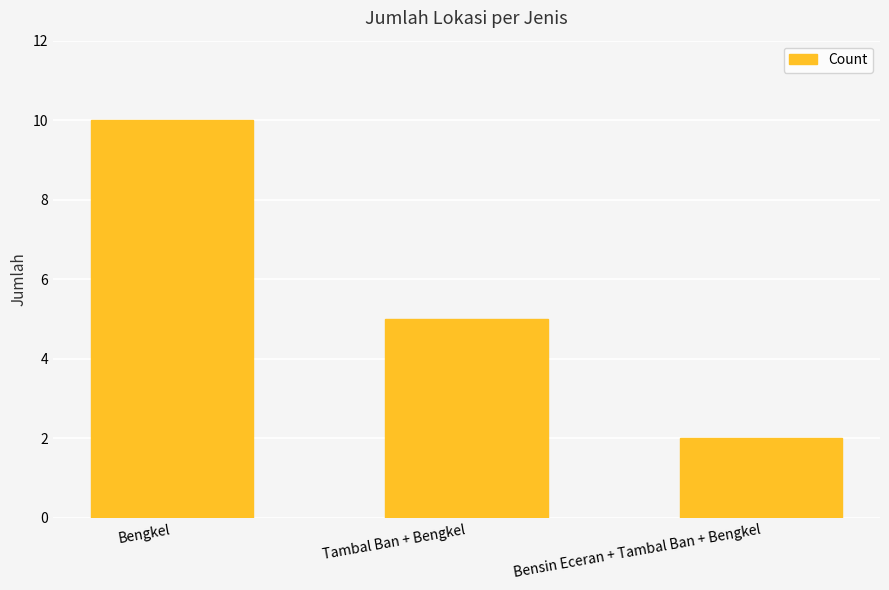

Are the bars grouped side by side (vs. stacked)?

No